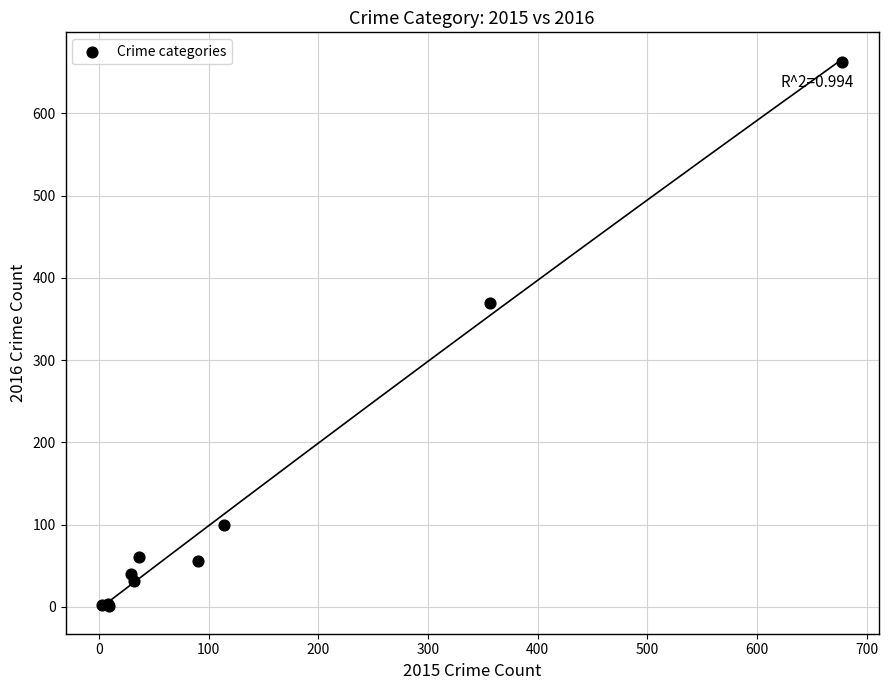

What Y value in the scatter plot is closest to 331?

369